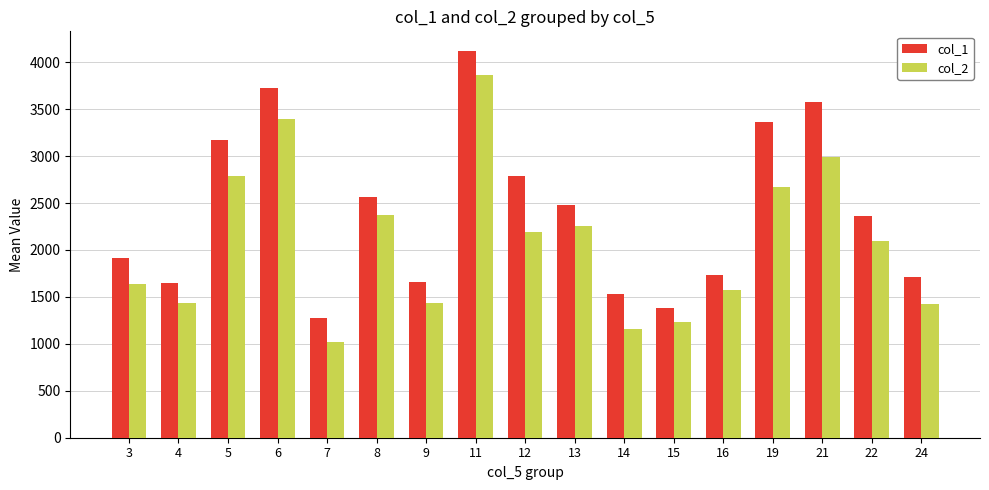

List the series in order of their peak value, lowest first.

col_2, col_1